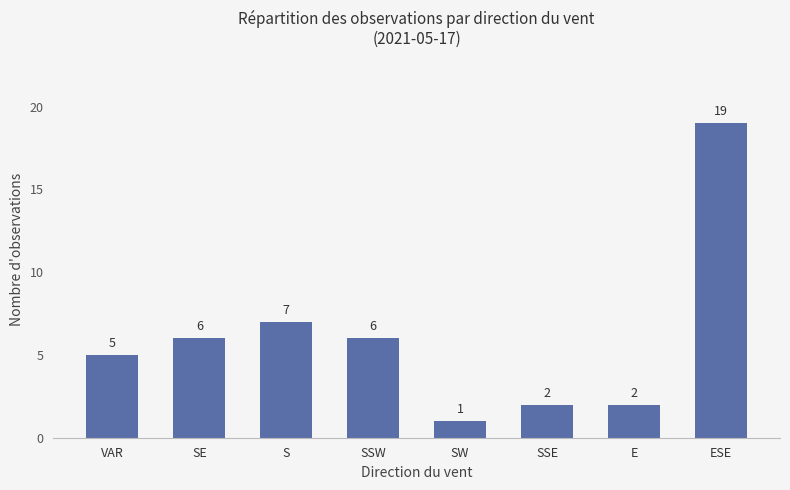

What is the smallest value displayed?

1